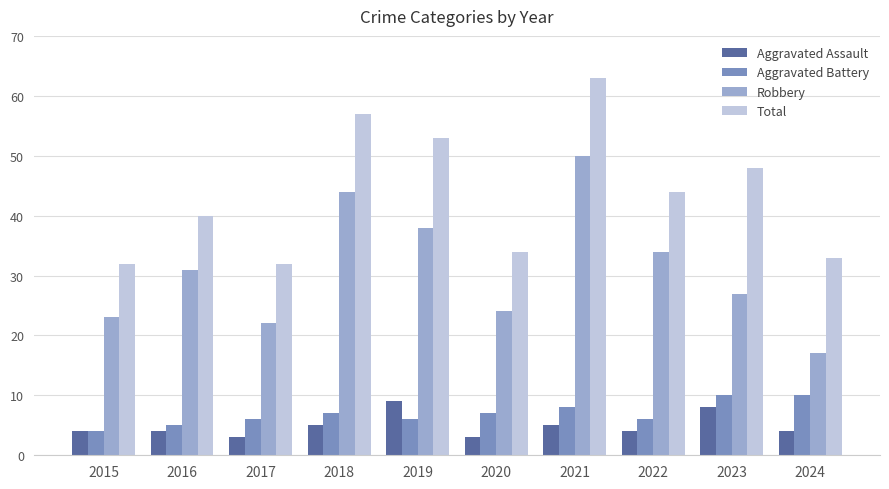

What is the difference between the maximum and minimum values in the Aggravated Battery series?

6